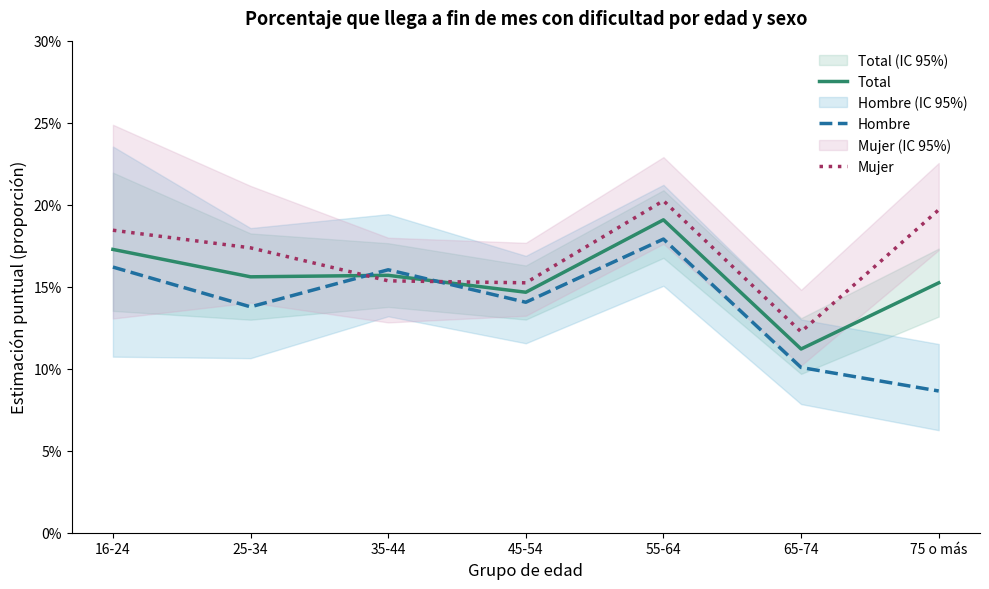

At which label does Total reach its minimum?

65-74